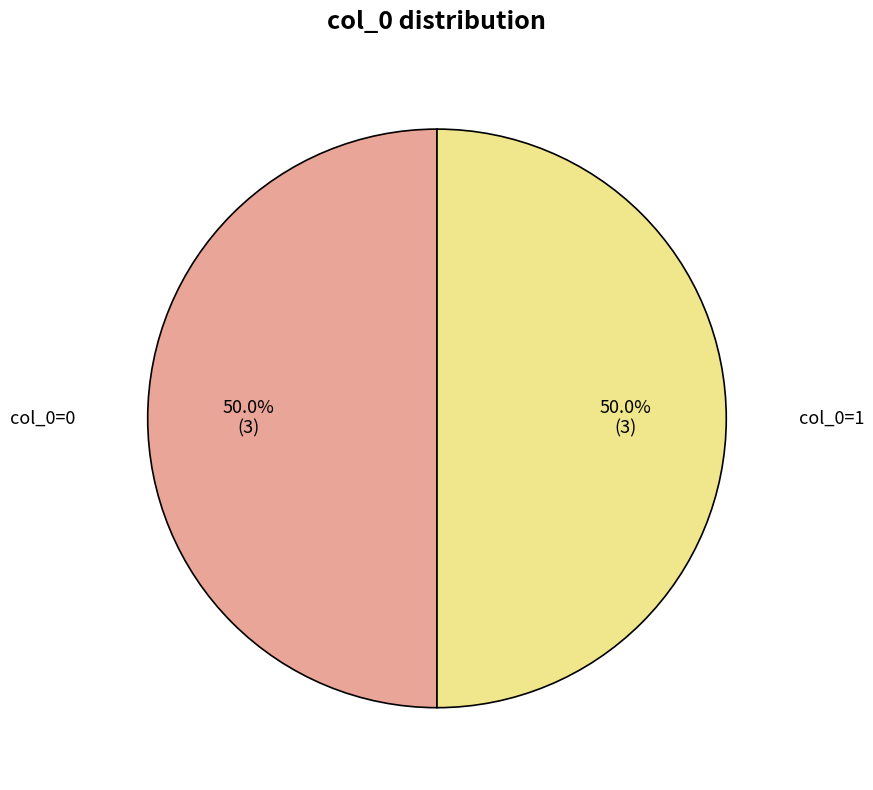

How many slices are in this pie chart?

2